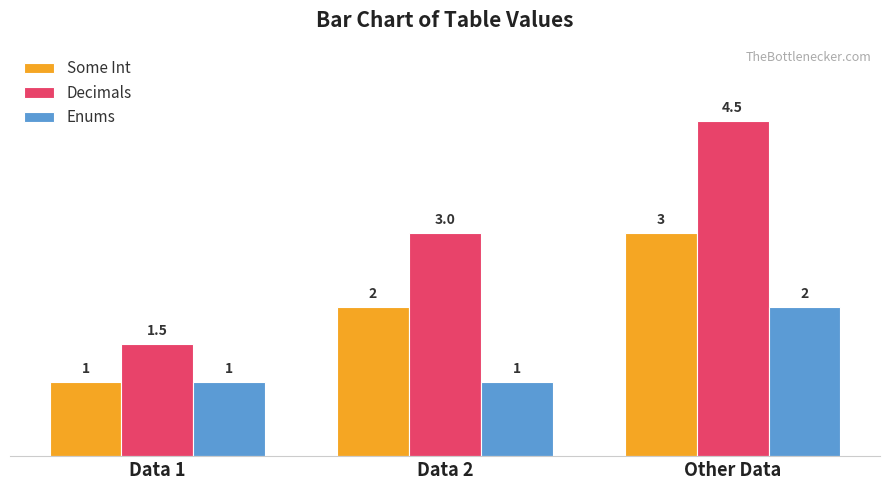

What is the value of the Enums bar at the 1st from the left?

1.0